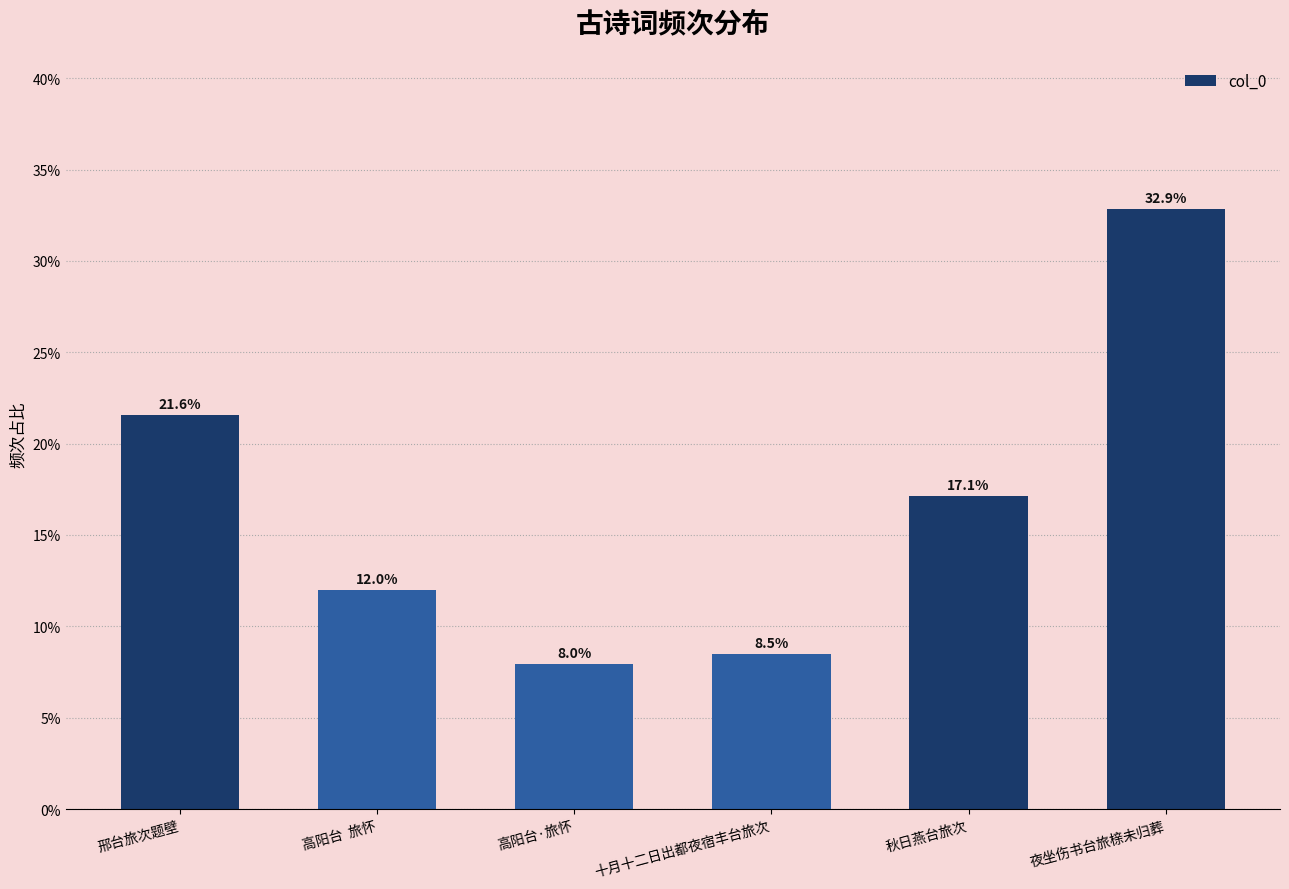

Reading left to right, extract all data points from this chart.

邢台旅次题壁=0.2	高阳台  旅怀=0.1	高阳台·旅怀=0.1	十月十二日出都夜宿丰台旅次=0.1	秋日燕台旅次=0.2	夜坐伤书台旅榇未归葬=0.3